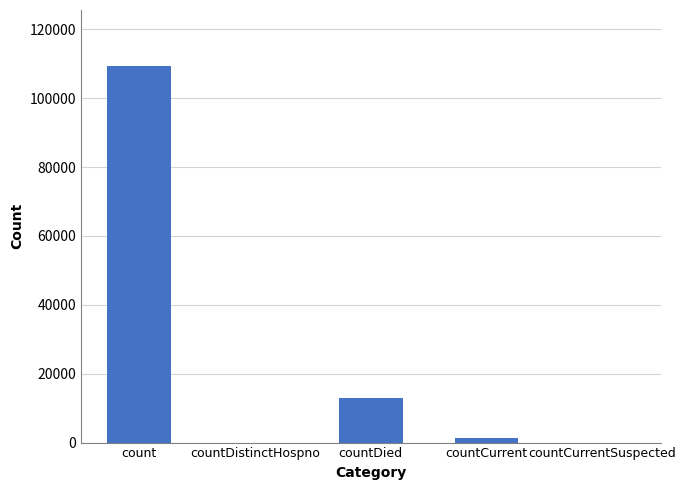

Are the bars horizontal?

No